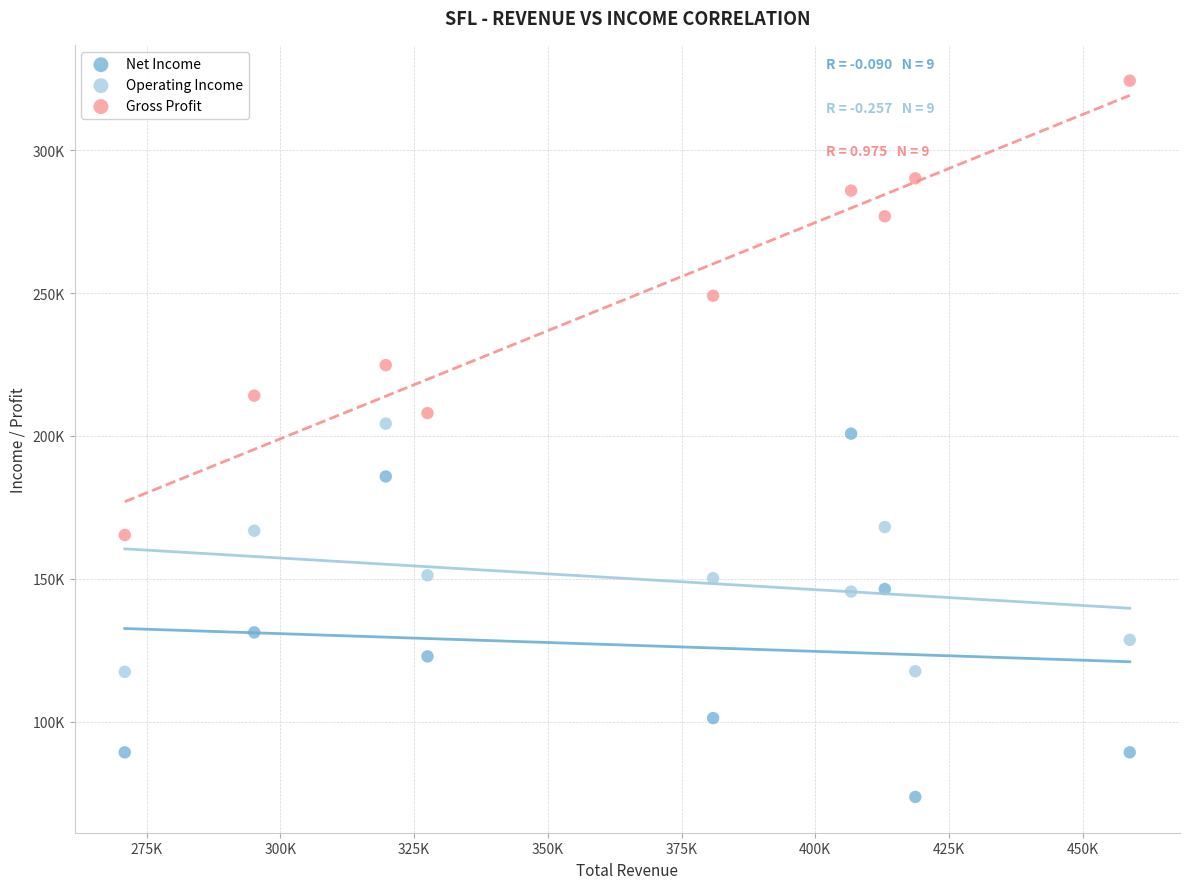

Which series contains the lowest Y value?

Net Income